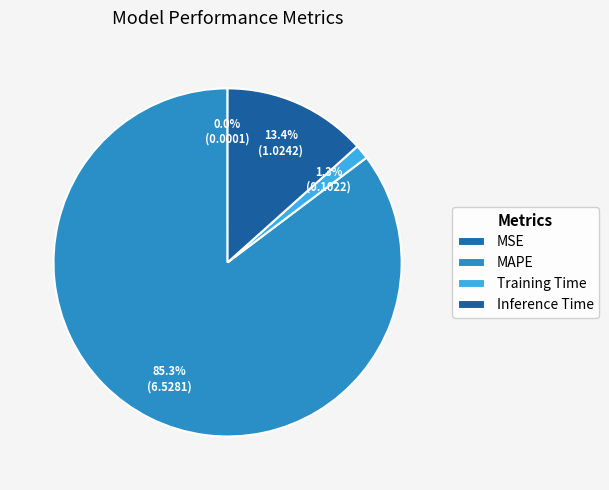

Approximately how many times larger is the value at Inference Time compared to MAPE?

0.2